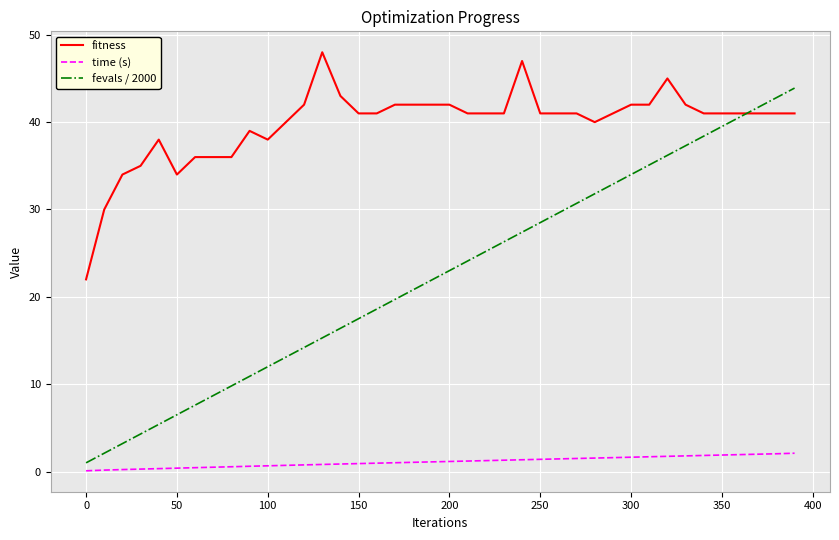

True or false: fevals / 2000 and time (s) cross at least once.

False